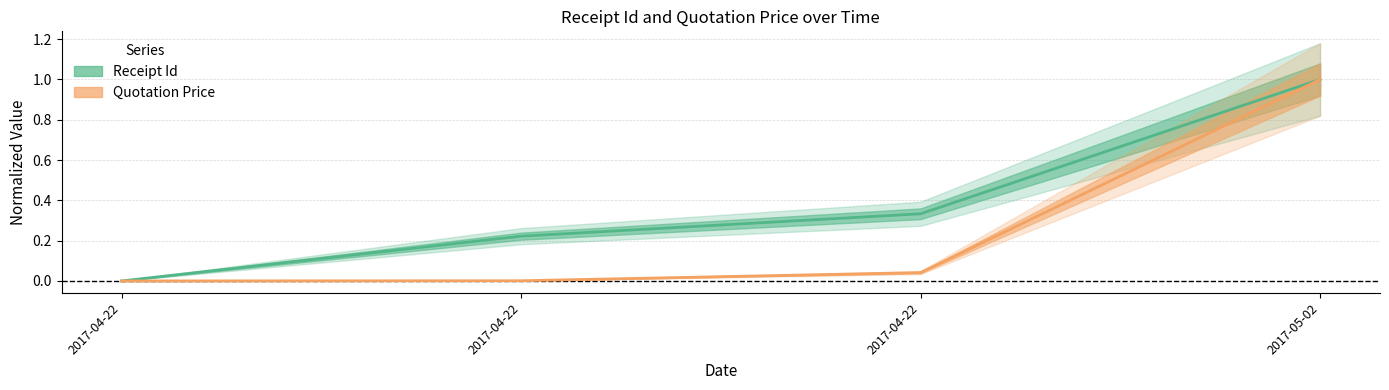

At which label does Quotation Price reach its minimum?

2017-04-22